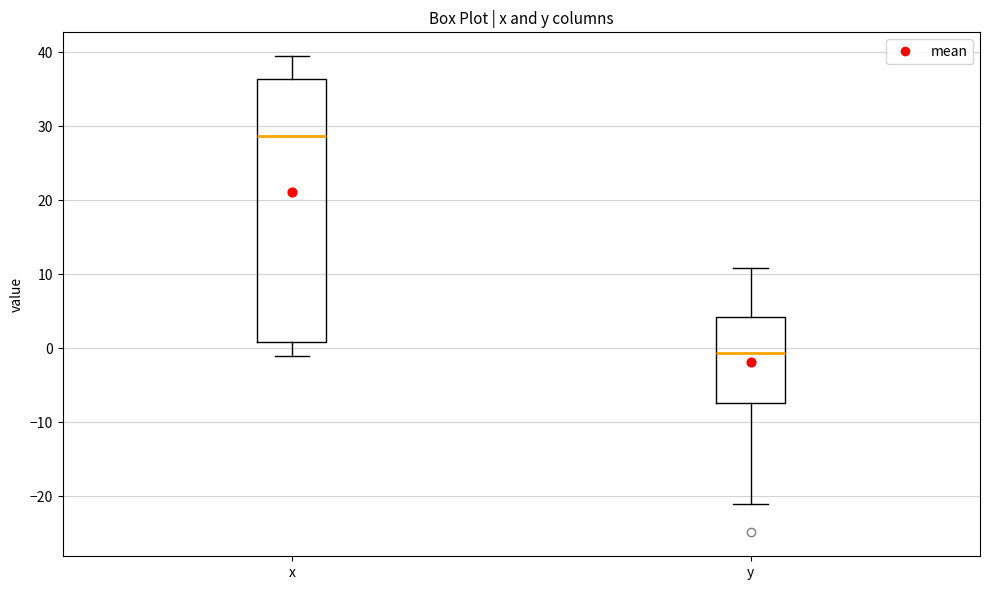

Reading left to right, read every box against the y-axis: the position of its median line, the range the box covers, and the ends of its whiskers. The values are not printed on the chart, so give them approximately, as read against the axis.

x: median 29, box 1 to 36, whiskers -1 to 40
y: median -1, box -7 to 4, whiskers -21 to 11